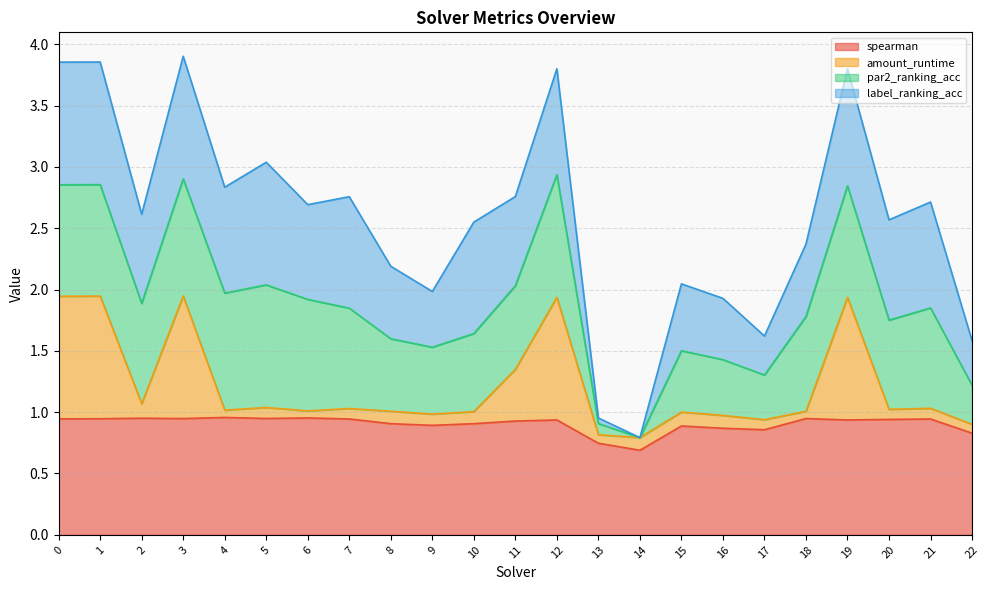

What is the difference between the second highest and minimum values in the spearman series?

0.3